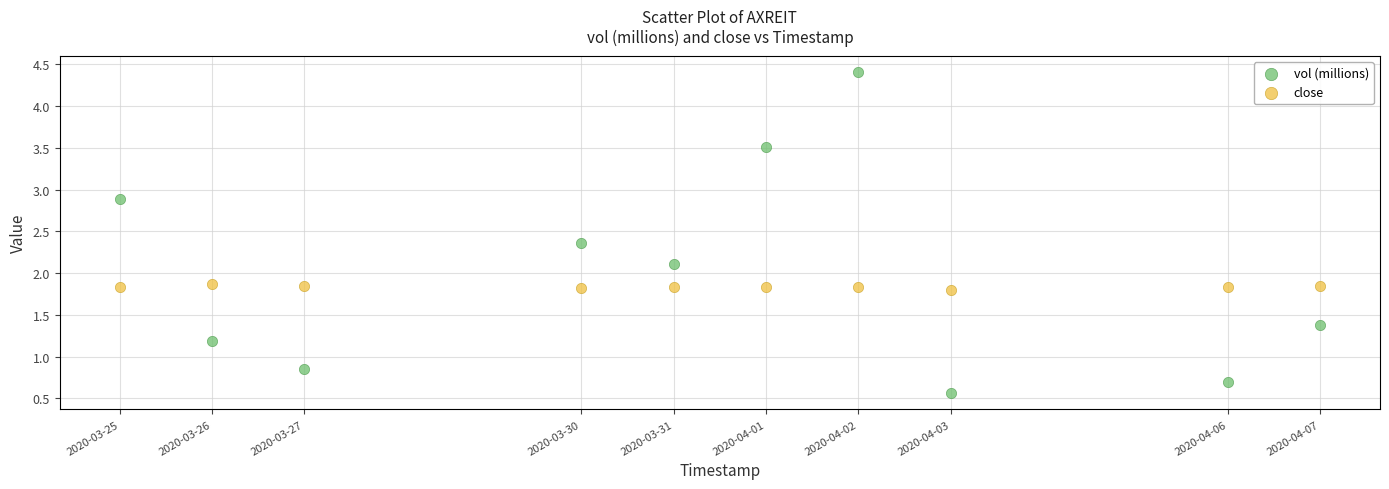

Across all data points, what is the range of Y values (max minus min)?

3.9